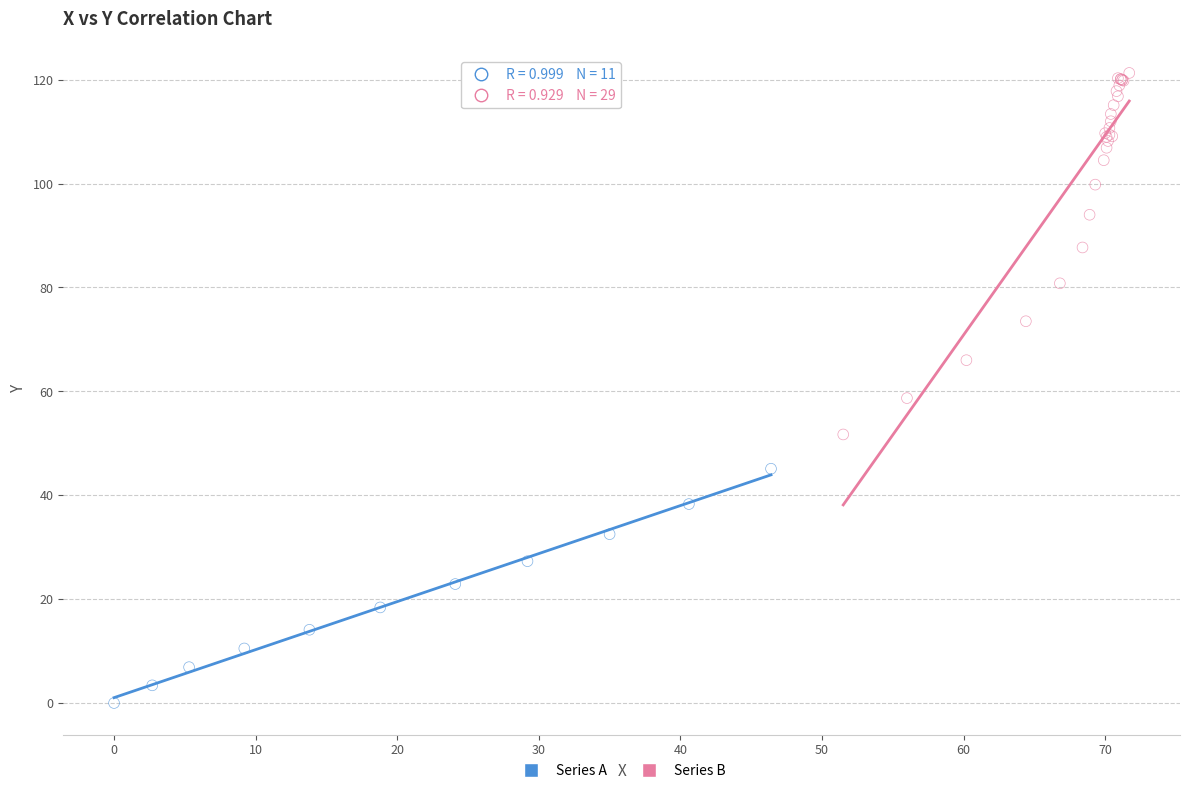

What are all the series names shown in the legend?

Series A, Series B